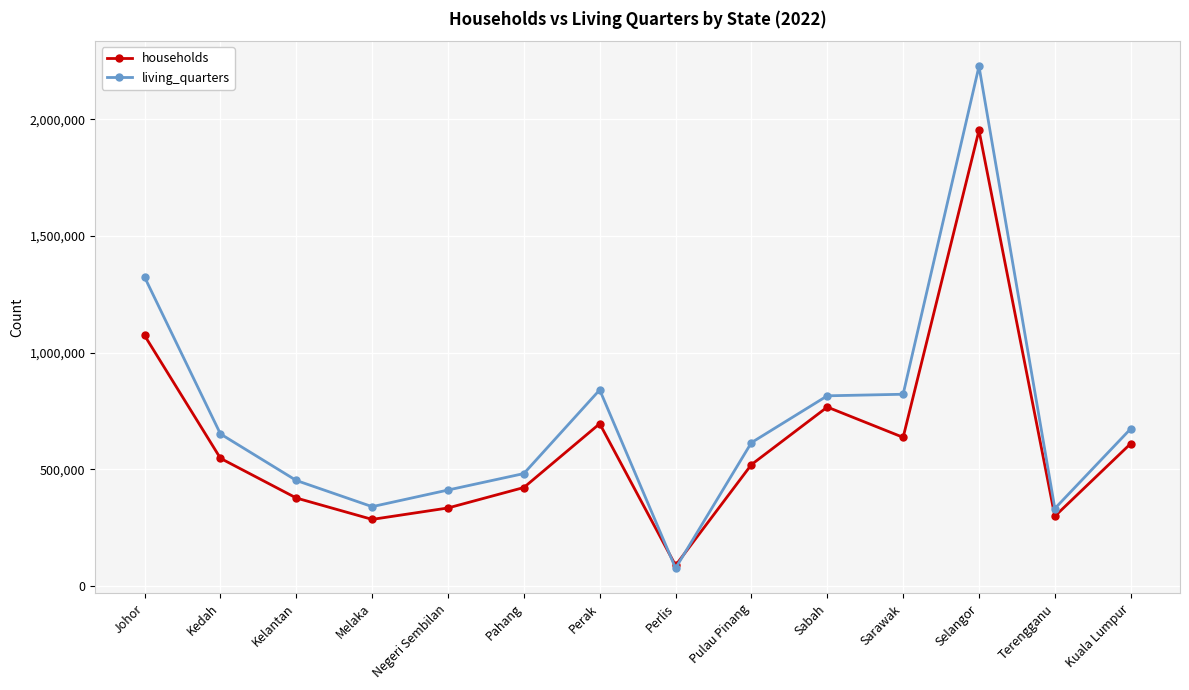

How many lines are shown in the chart?

2